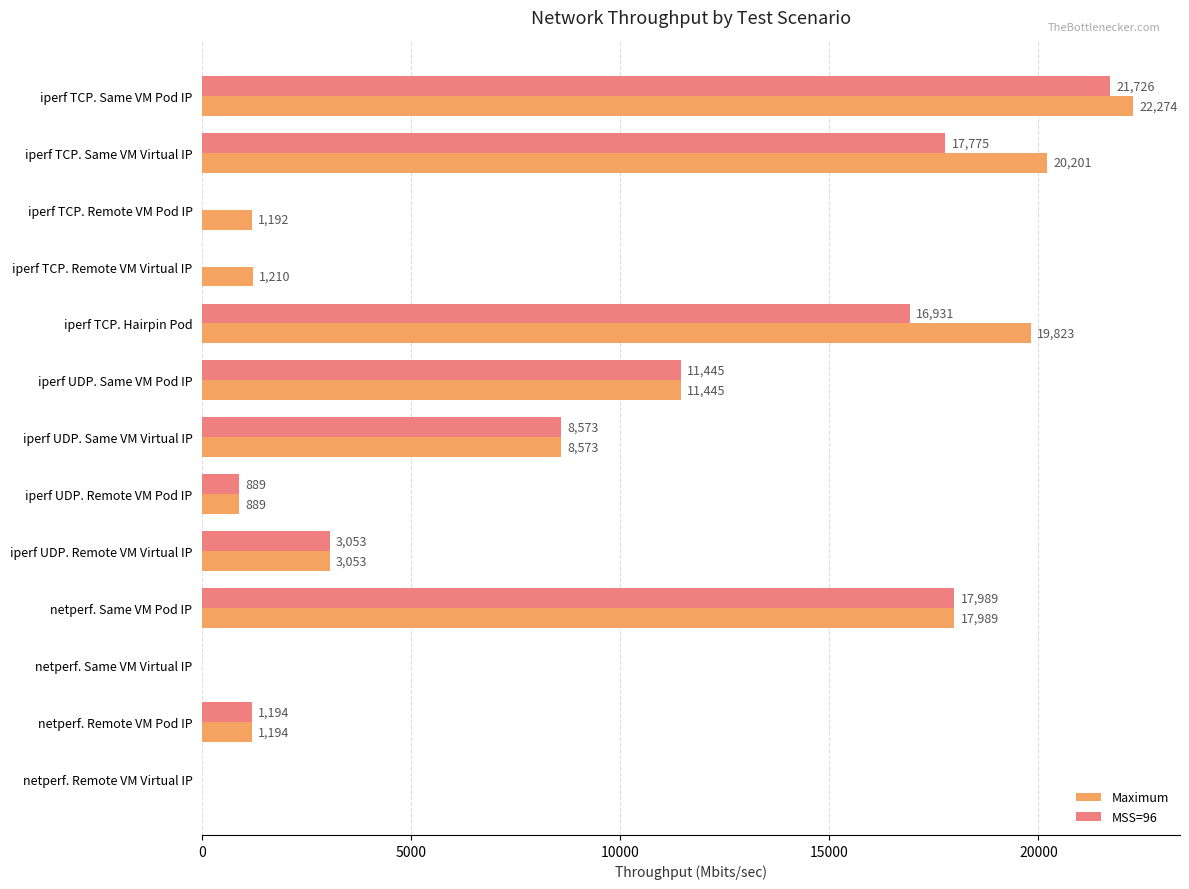

What is the highest value of the Maximum series?

22274.0